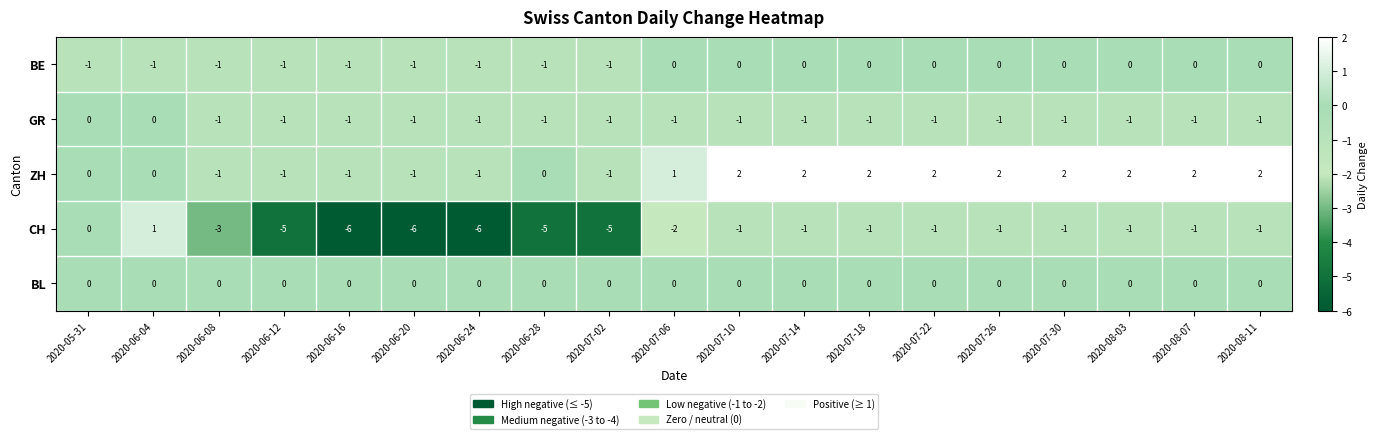

True or false: GR has a value of -1 at 2020-06-08.

True